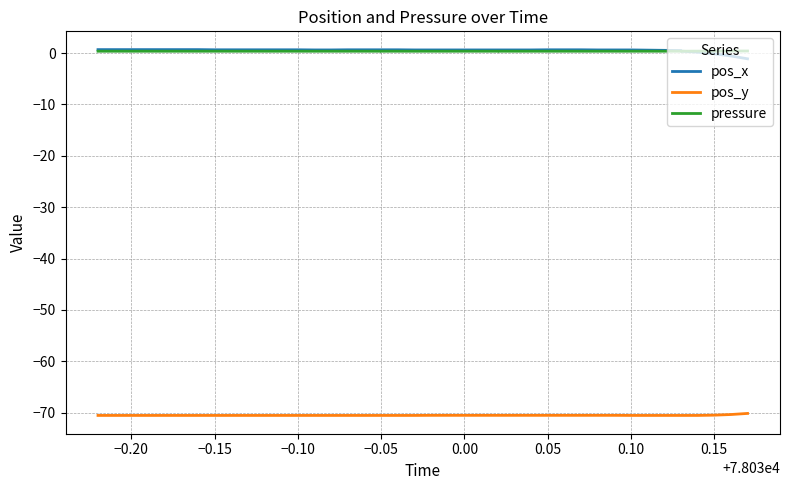

How many lines are shown in the chart?

3